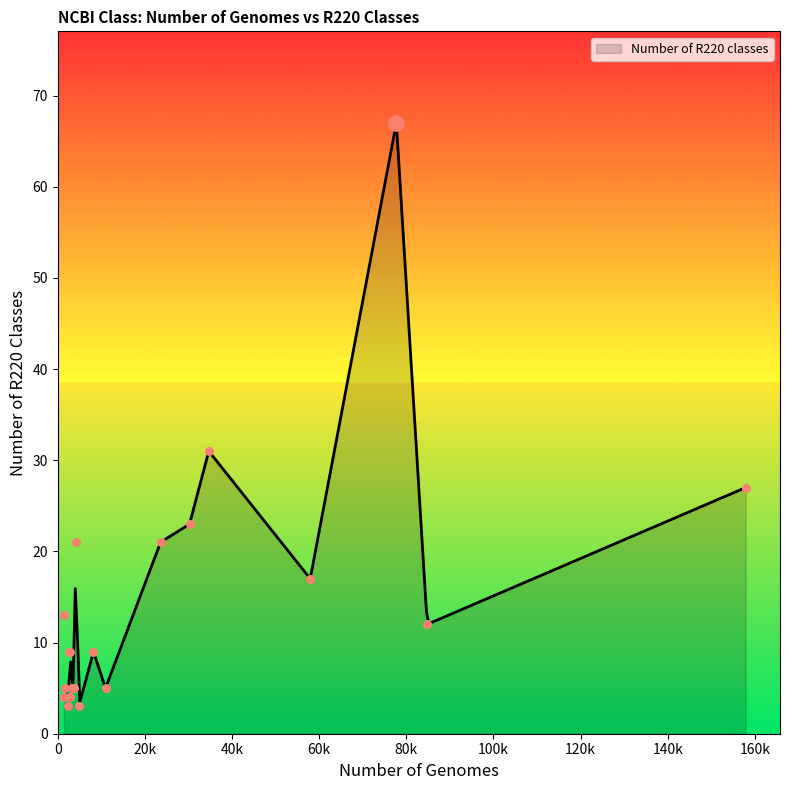

Which has a higher value, 30249 or 57940?

30249